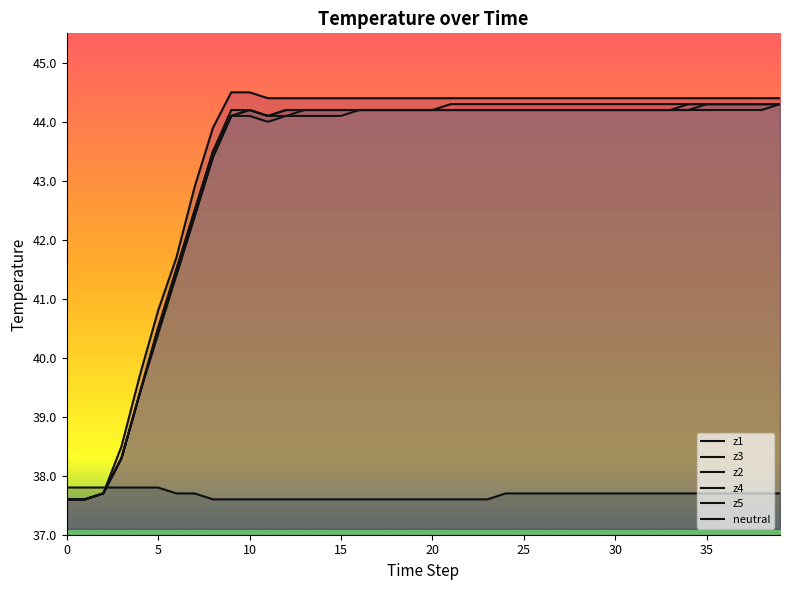

True or false: neutral has more than 1 points higher than both neighbors.

False